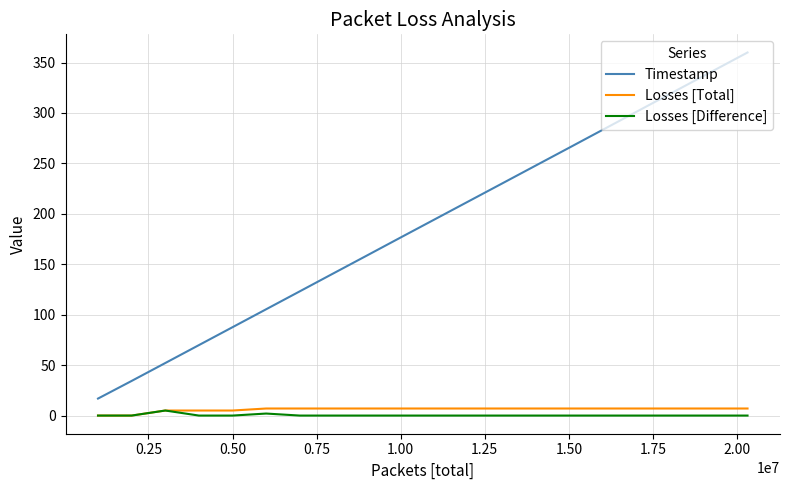

Which series has the largest range (max minus min)?

Timestamp